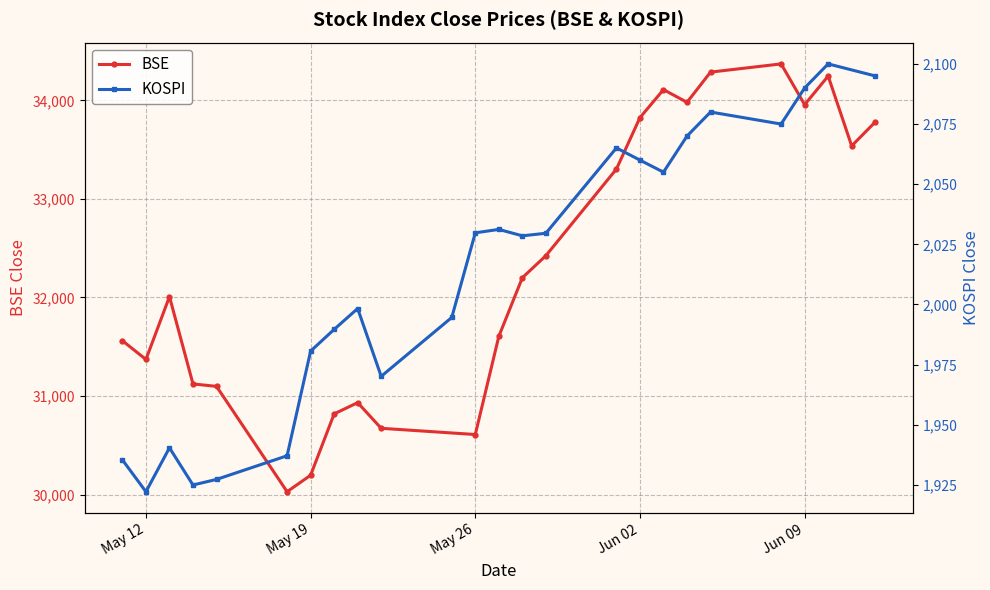

What is the highest value of the BSE series?

34370.6